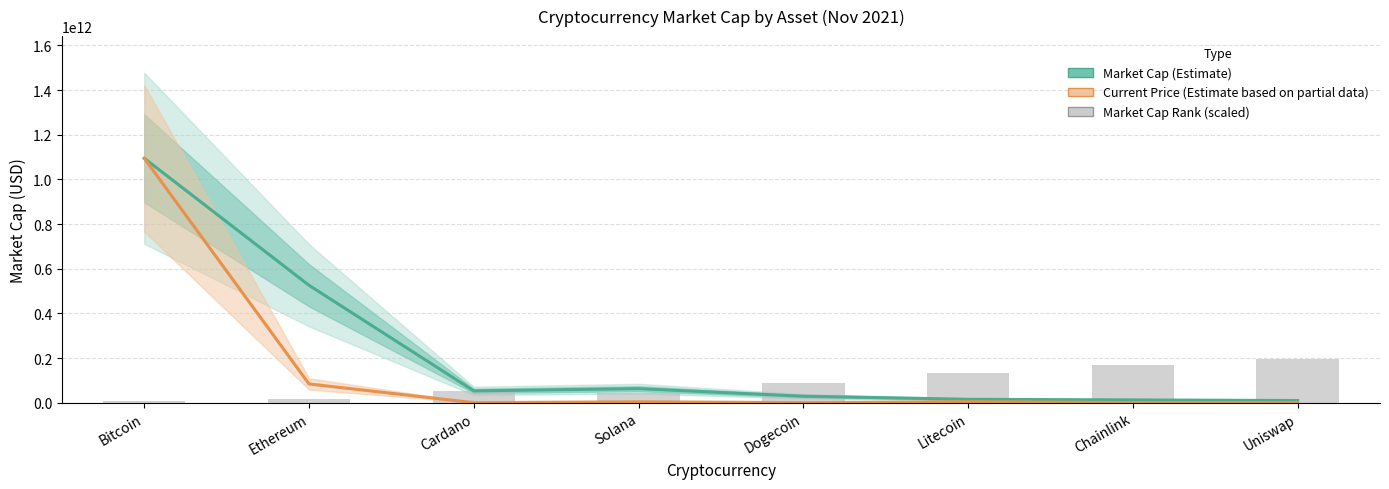

At which category is the sum across all series the highest?

Bitcoin